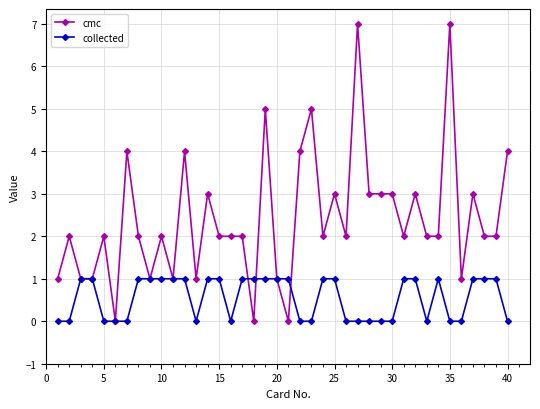

Which series has the largest total across all categories?

cmc